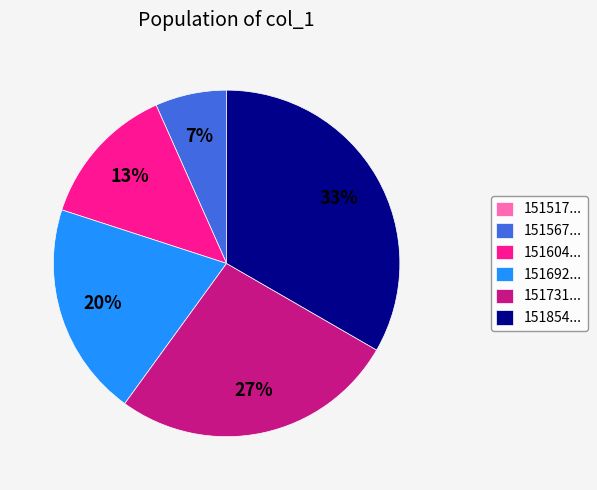

Is the sum of 151731... and 151692... greater than half?

No